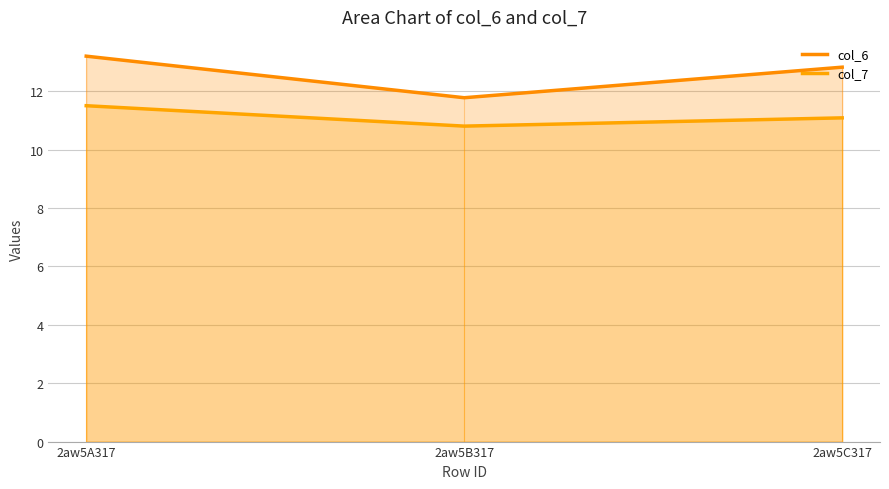

Reading left to right, transcribe all the data shown in this chart.

col_6: 2aw5A317=13.2	2aw5B317=11.8	2aw5C317=12.8
col_7: 2aw5A317=11.5	2aw5B317=10.8	2aw5C317=11.1